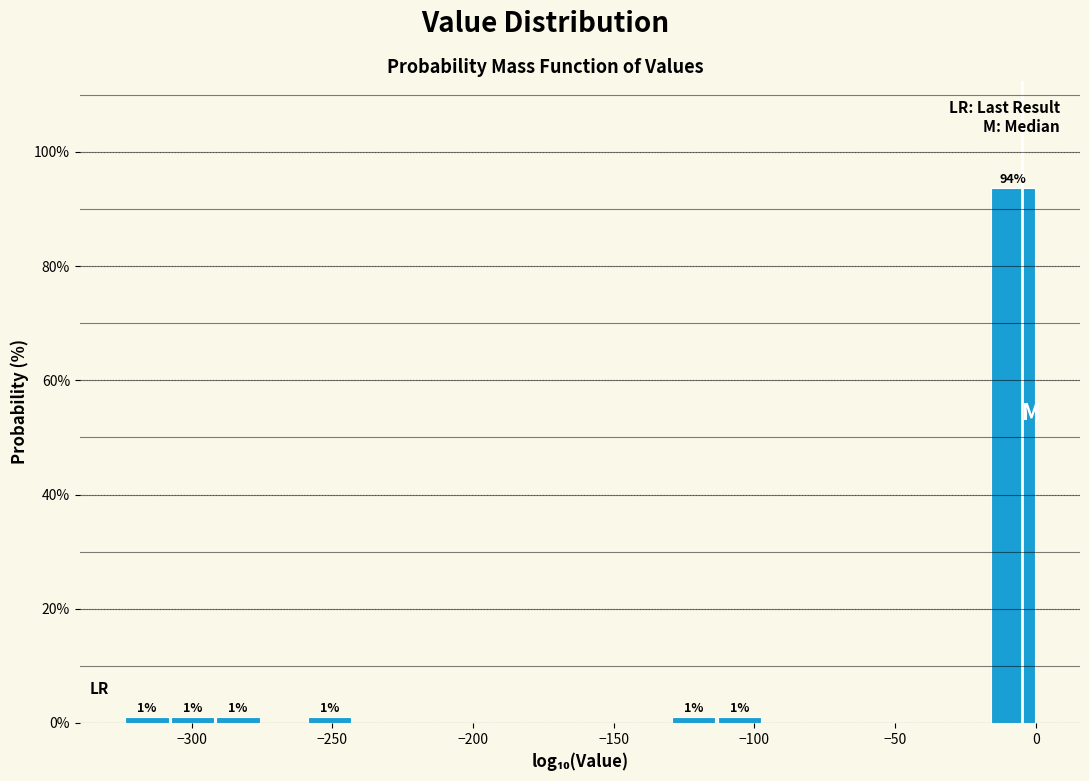

Read against the x-axis, roughly where is the centre of the tallest bar?

-10